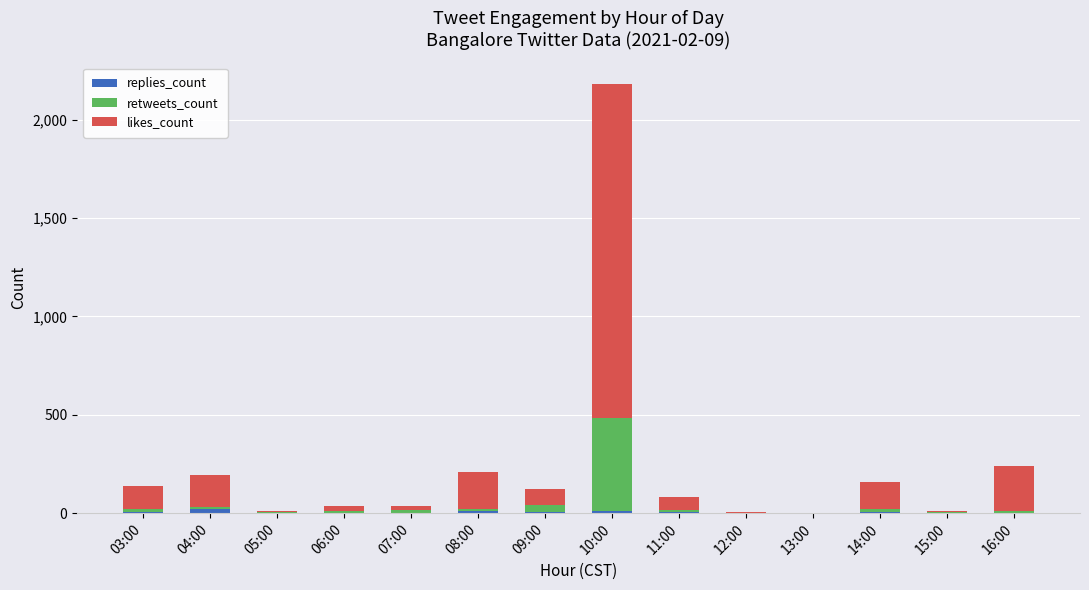

At which category is the sum across all series the highest?

10:00